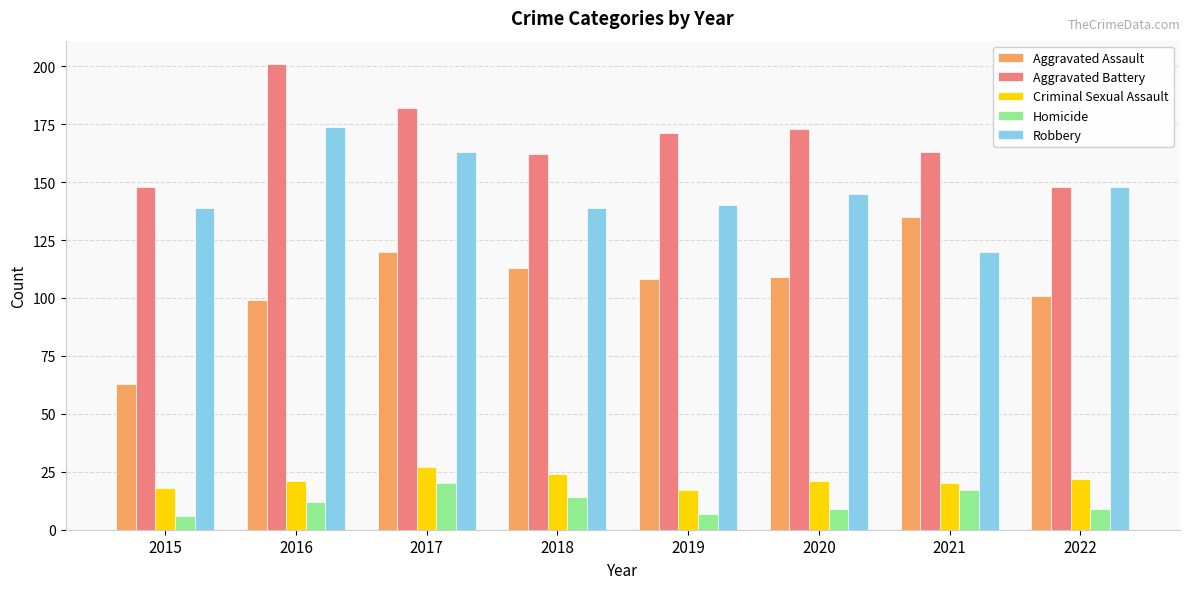

What is the sum of the Robbery values at 2021 and 2016?

294